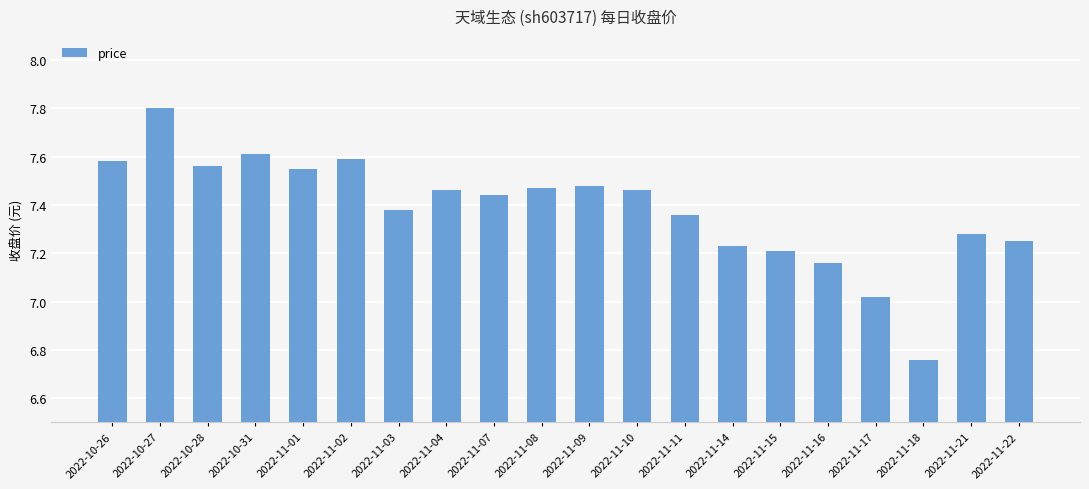

What is the difference between the values at 2022-10-28 and 2022-11-22?

0.3